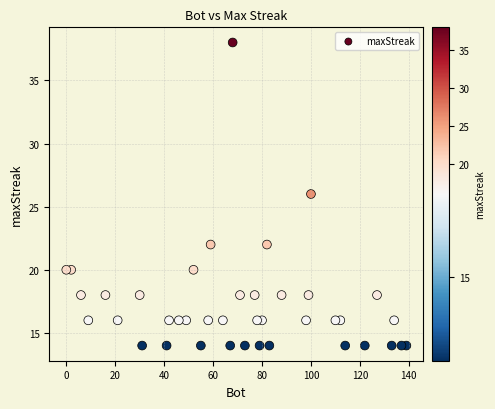

What is the range of X values (max minus min)?

139